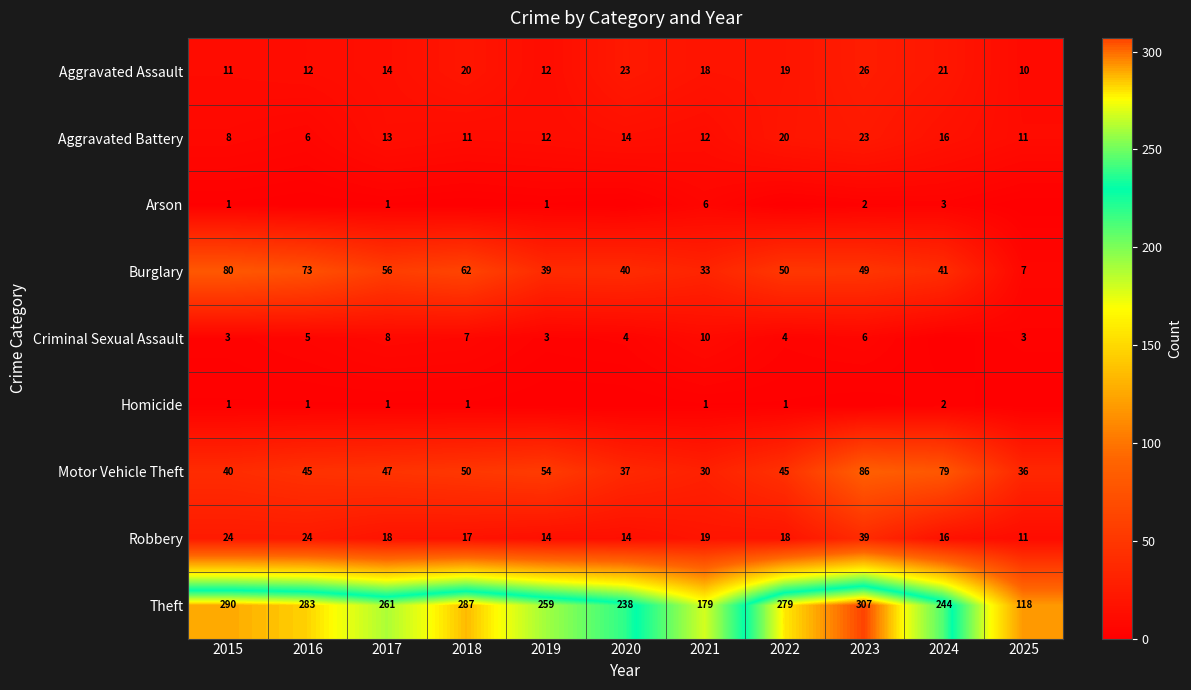

Rank the series at 2021 from highest to lowest value.

Theft, Burglary, Motor Vehicle Theft, Robbery, Aggravated Assault, Aggravated Battery, Criminal Sexual Assault, Arson, Homicide